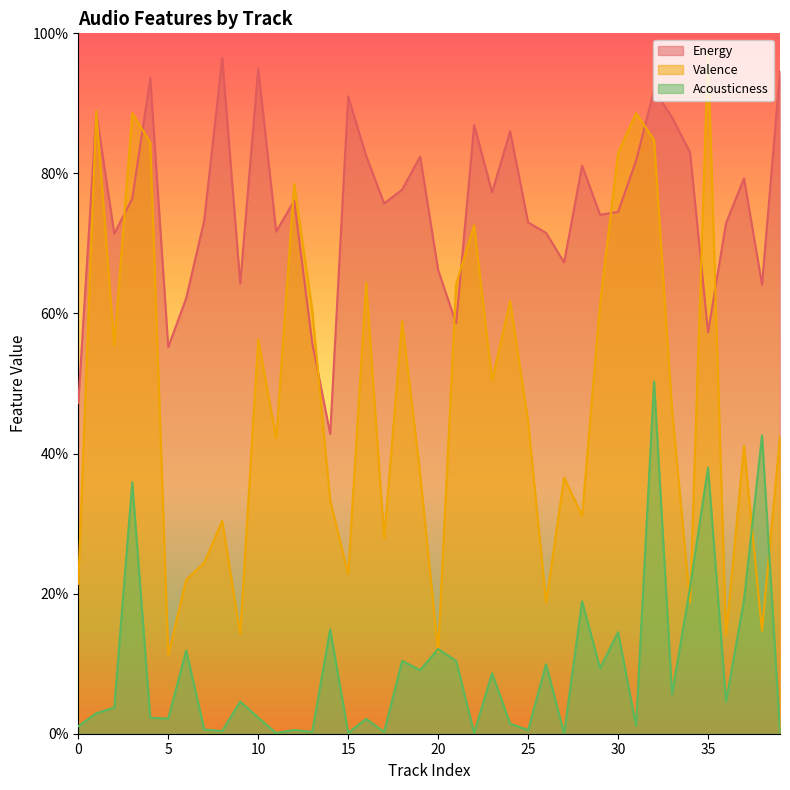

List the labels in order of Energy value, largest first.

8, 10, 39, 4, 32, 15, 1, 33, 22, 24, 34, 16, 19, 31, 28, 37, 18, 23, 3, 12, 17, 30, 29, 7, 25, 36, 11, 26, 2, 27, 20, 9, 38, 6, 21, 35, 13, 5, 0, 14